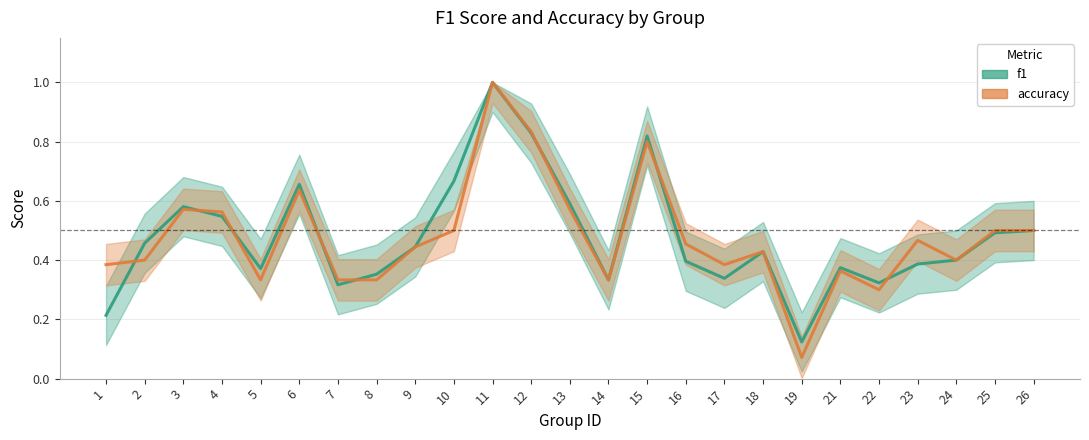

At which label does f1 reach its minimum?

19